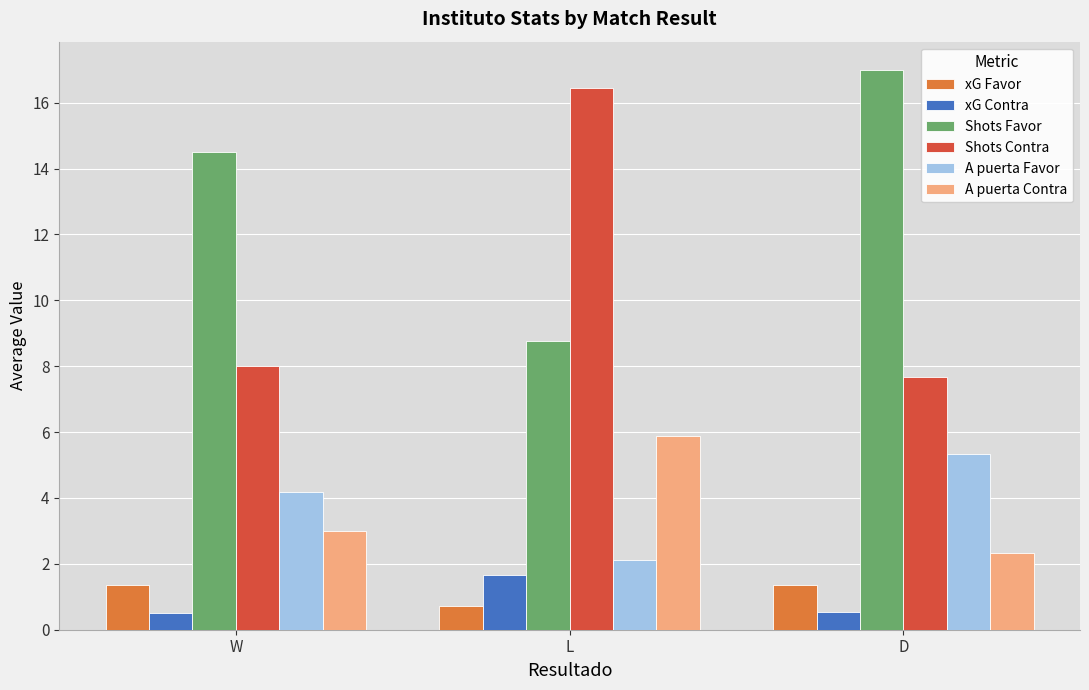

True or false: Shots Favor has a value of 8.8 at L.

True